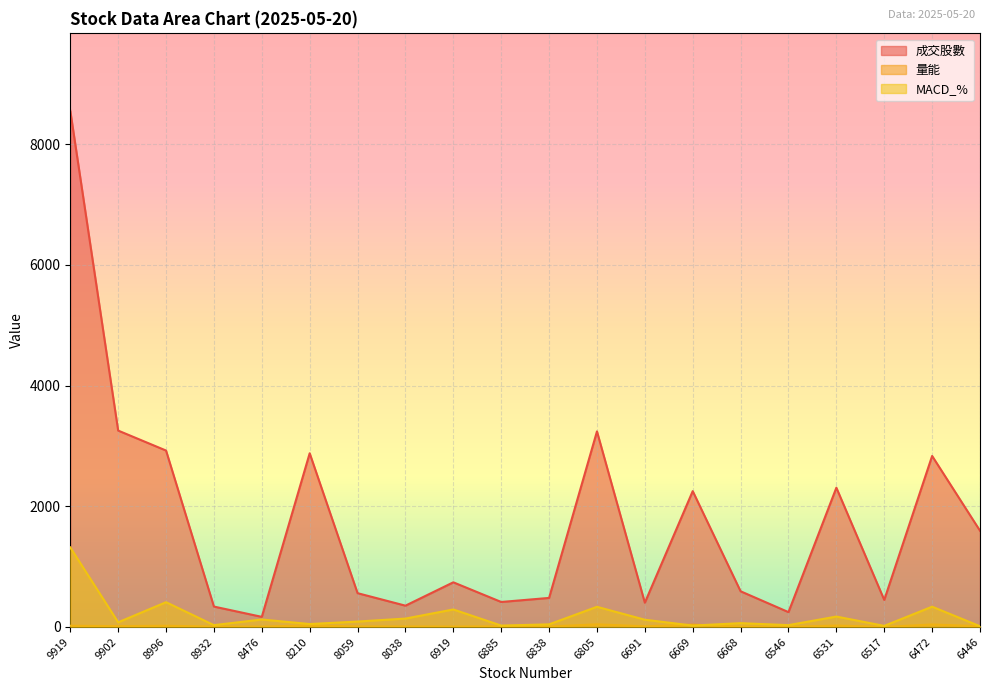

Rank the series at 9902 from lowest to highest value.

量能, MACD_%, 成交股數